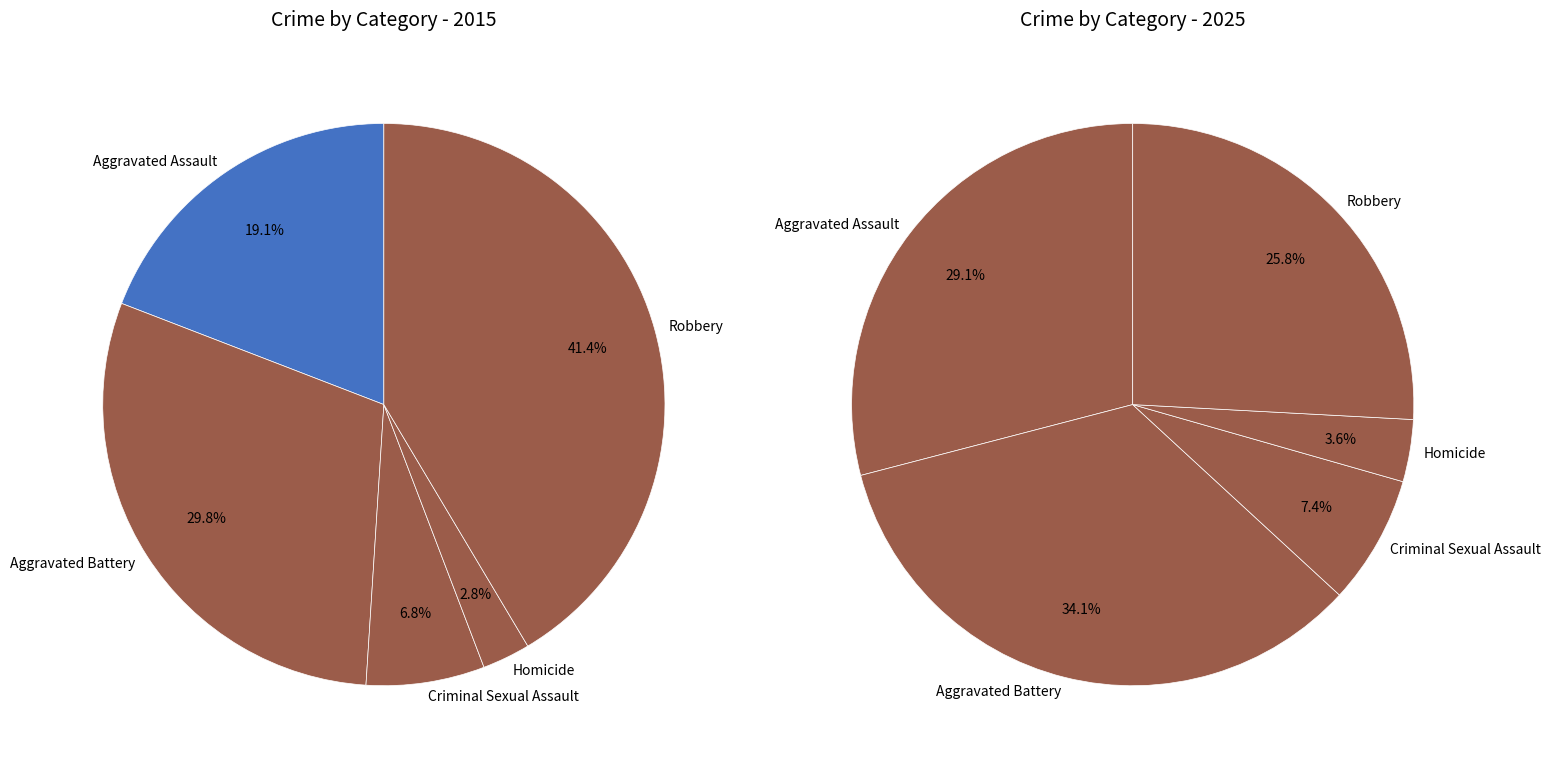

Does any single category account for the majority?

No